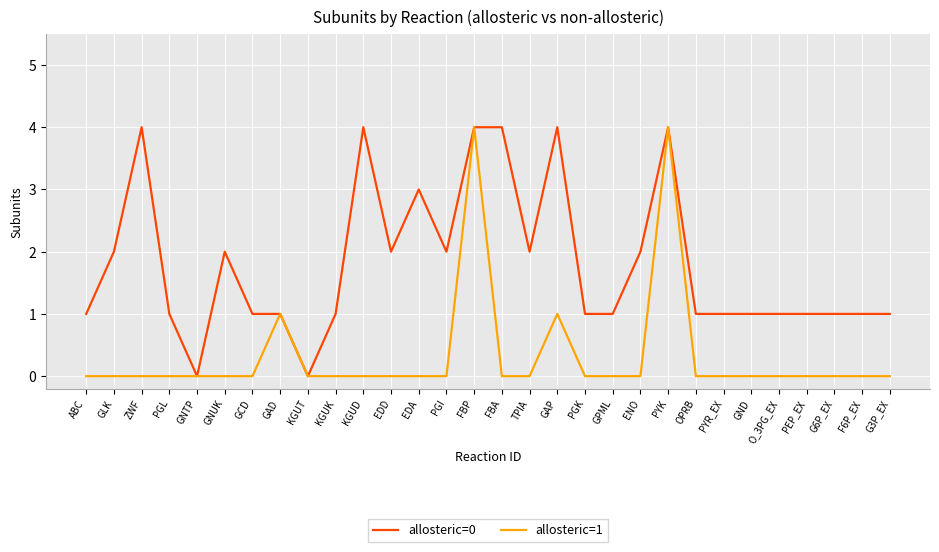

The allosteric=1 series shows 0 at GCD. True or false?

True